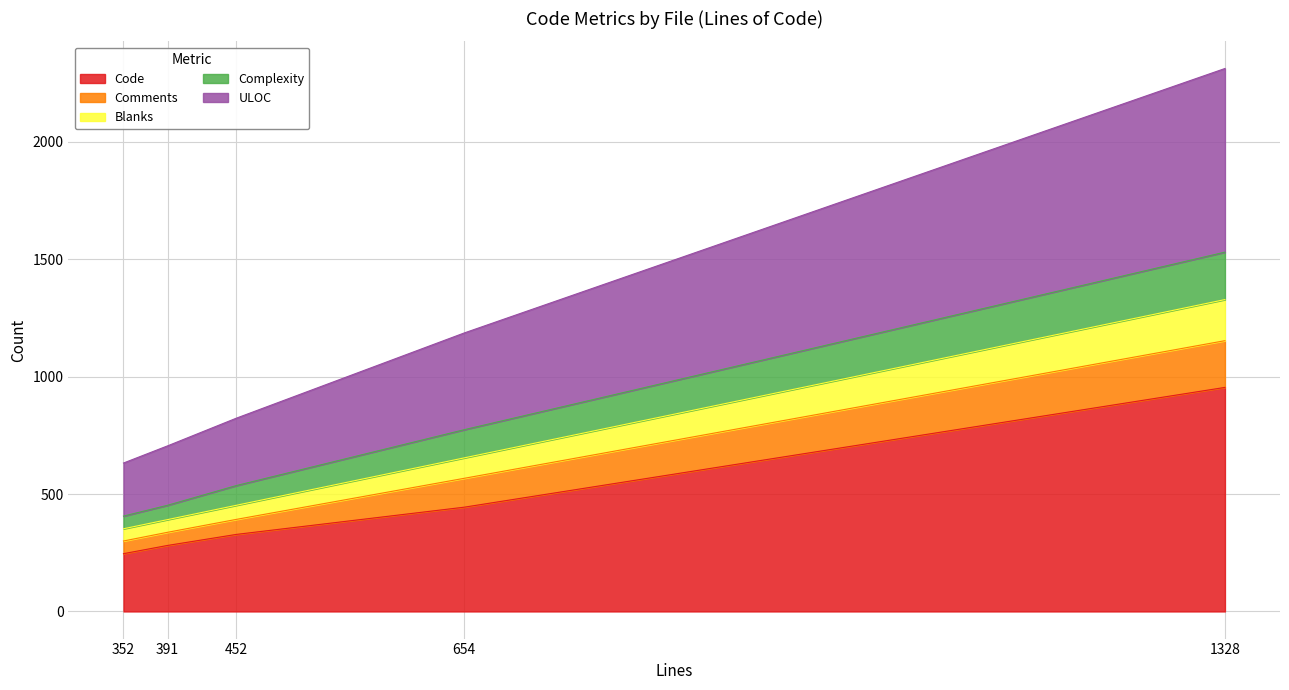

What is the maximum value for Code?

954